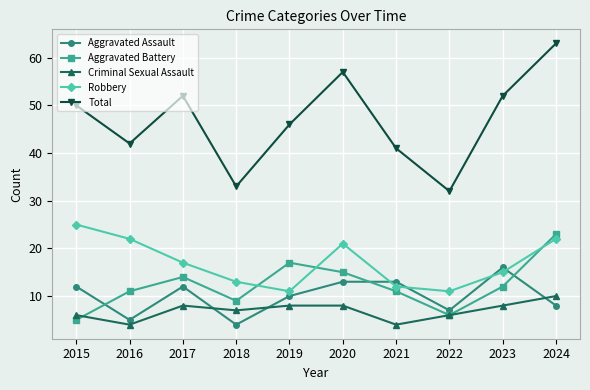

Reading left to right, list all the values displayed in this chart.

Aggravated Assault: 12	5	12	4	10	13	13	7	16	8
Aggravated Battery: 5	11	14	9	17	15	11	6	12	23
Criminal Sexual Assault: 6	4	8	7	8	8	4	6	8	10
Robbery: 25	22	17	13	11	21	12	11	15	22
Total: 50	42	52	33	46	57	41	32	52	63